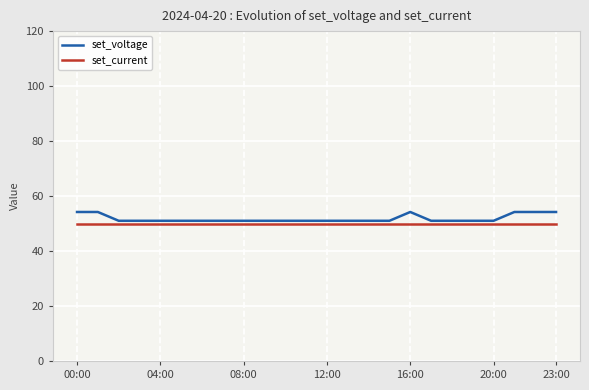

What is the maximum value for set_current?

50.0